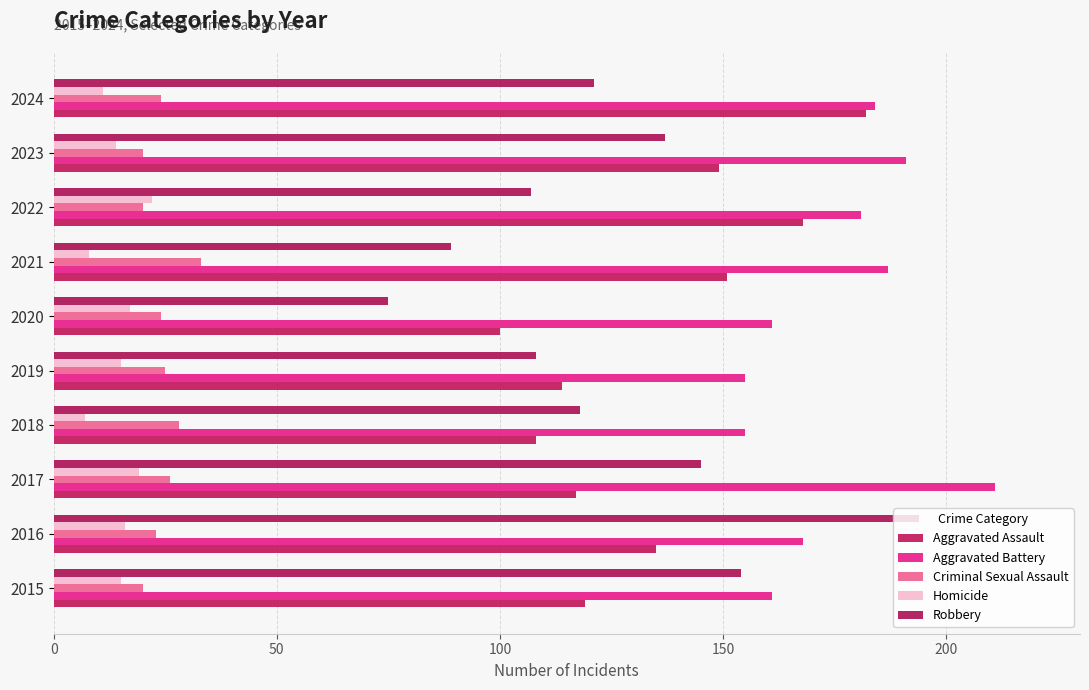

How many data points in Aggravated Battery are less than 181?

5